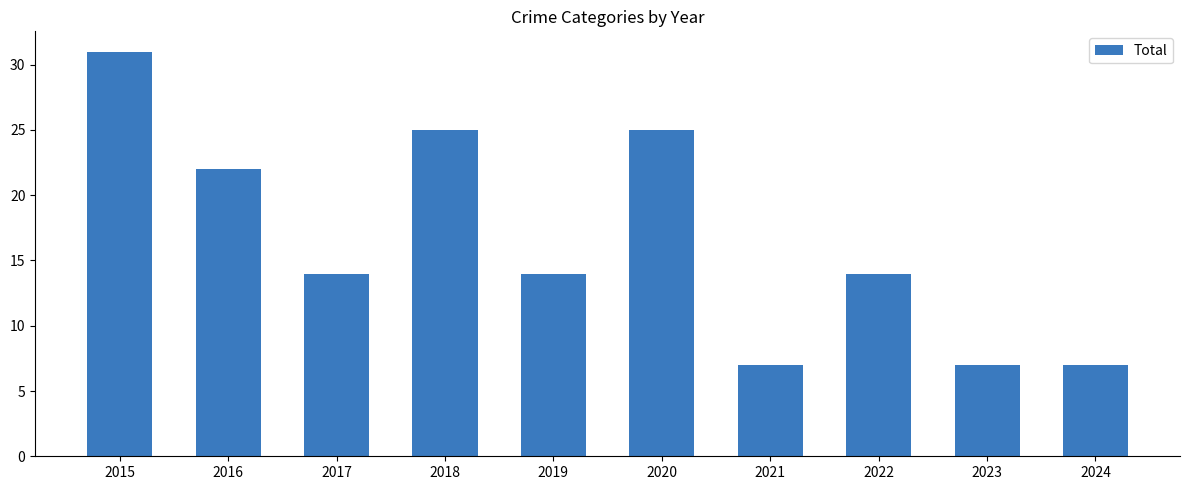

How many bars are there in total?

10